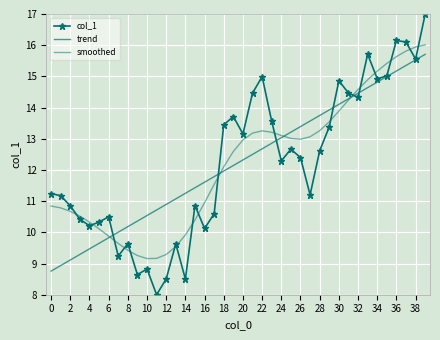

True or false: col_1 and trend intersect in this chart.

True